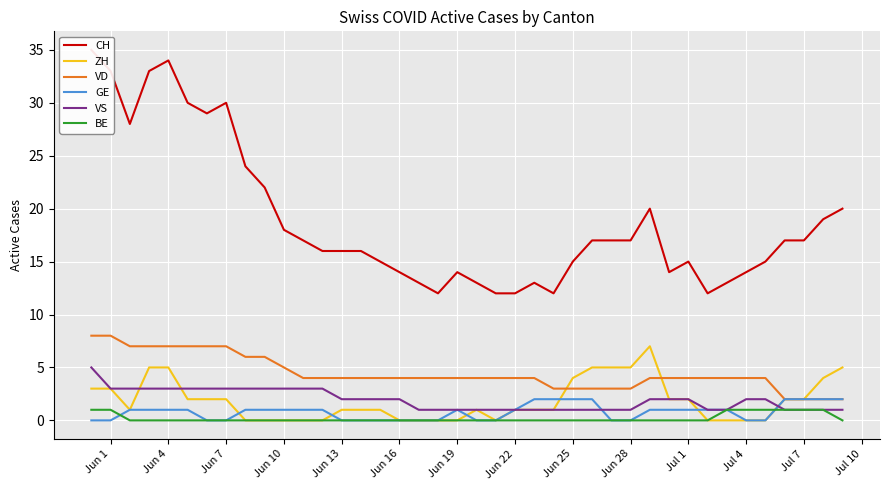

How many lines are shown in the chart?

6